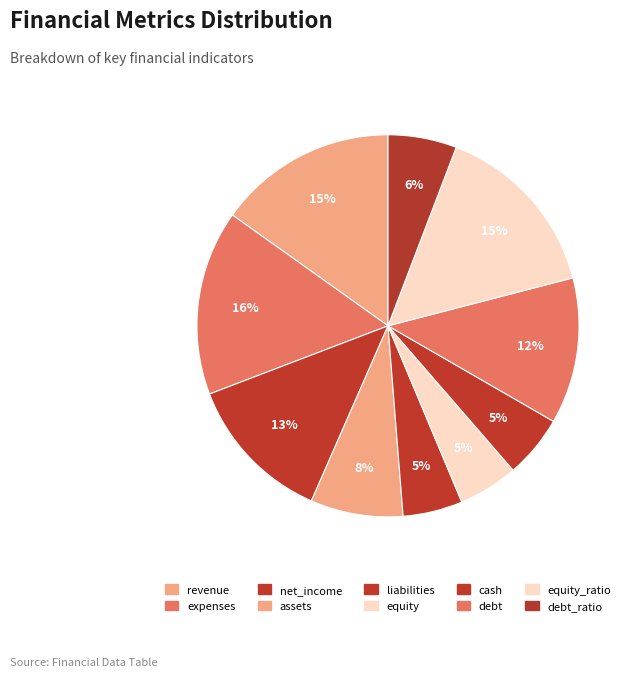

Which slice is the largest?

expenses